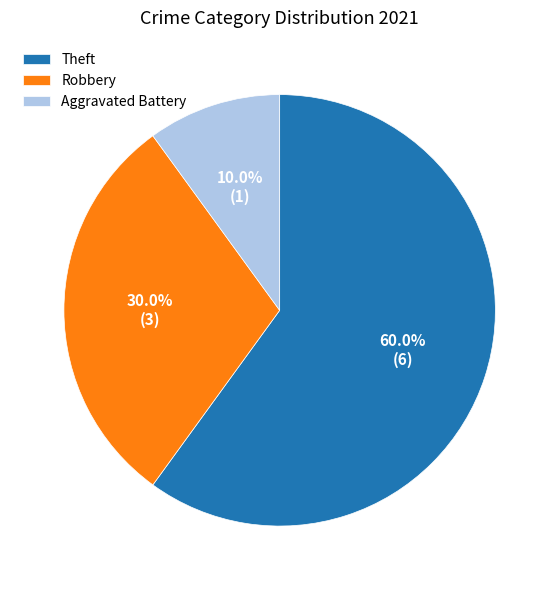

Which category has the smallest portion of the pie?

Aggravated Battery